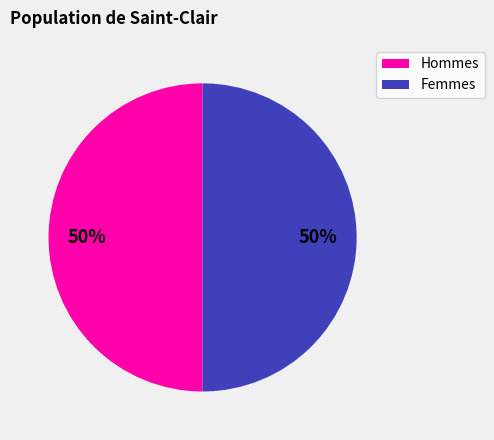

To the nearest percent, what is the average slice percentage?

50%